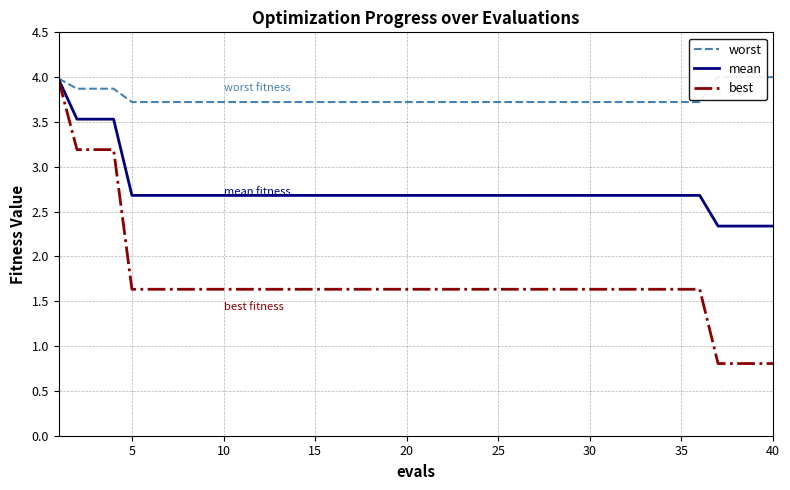

True or false: best has a value of 1.6 at 30.

True